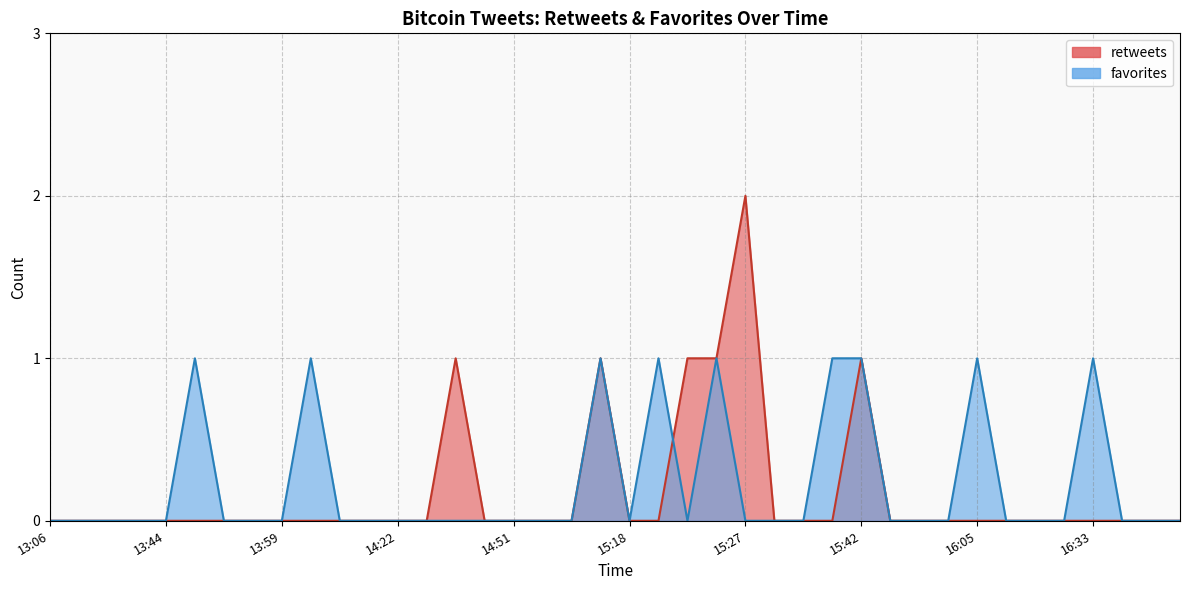

What is the highest value of the retweets series?

2